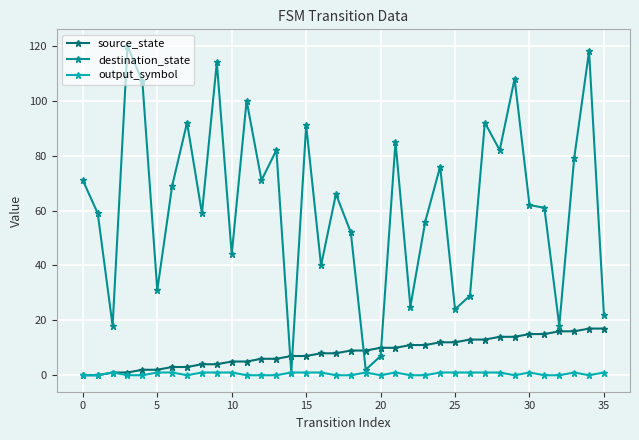

True or false: output_symbol has more than 2 points higher than both neighbors.

True